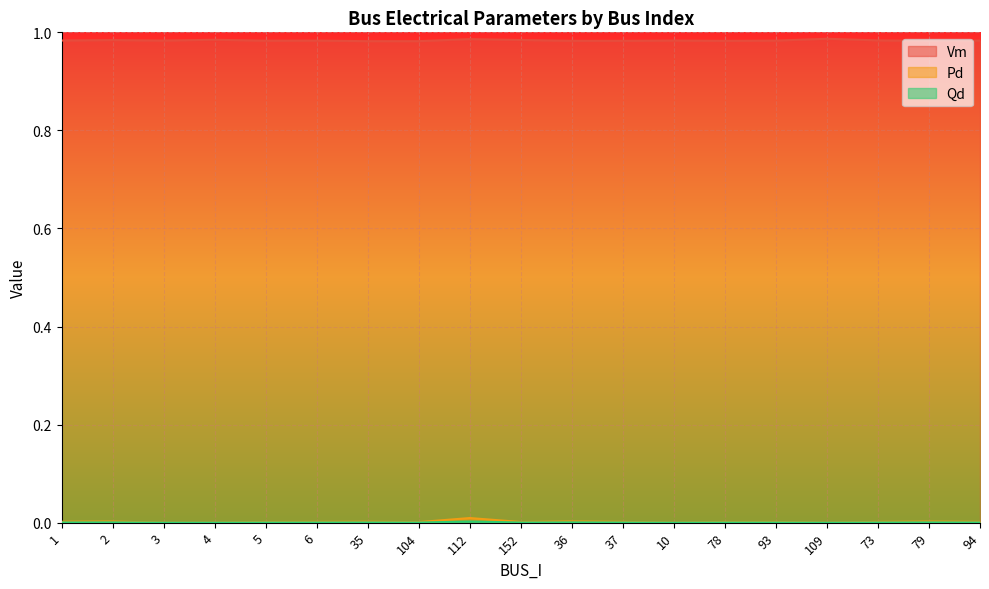

How many Pd values are between 0 and 1?

19